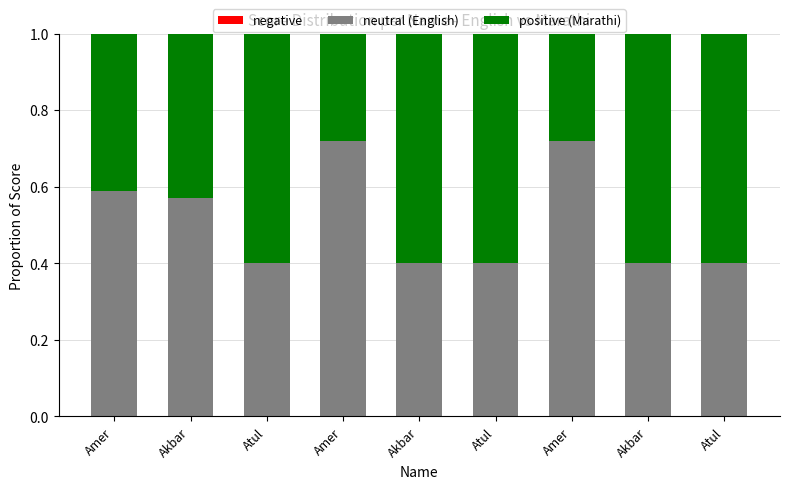

How many distinct data groups are displayed?

2